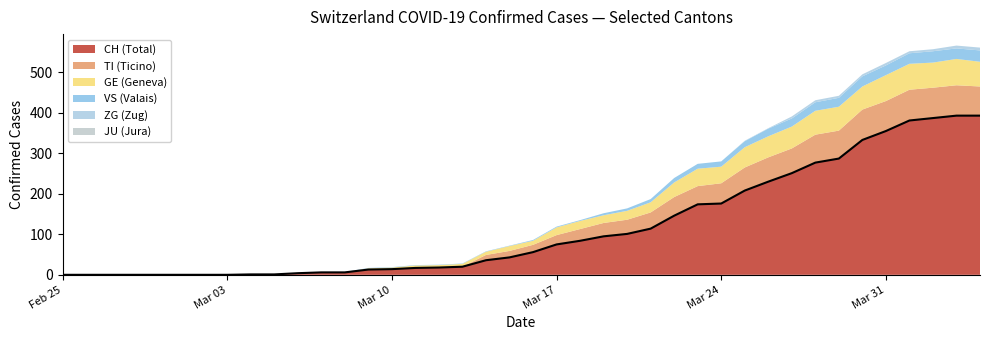

True or false: GE and ZG intersect in this chart.

False